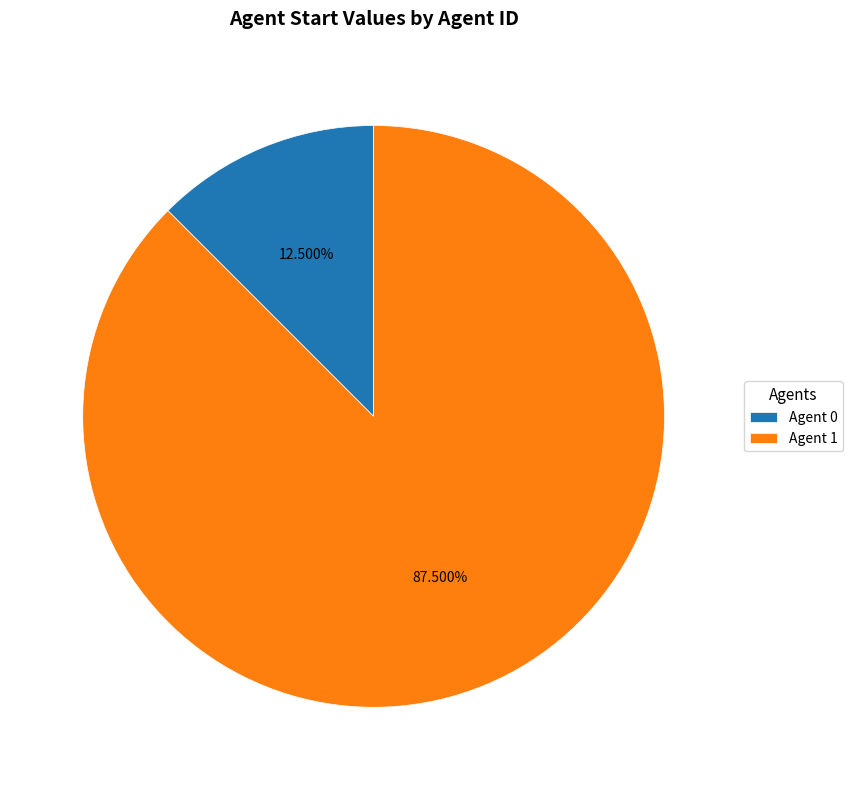

Is there any slice that represents more than half of the pie?

Yes